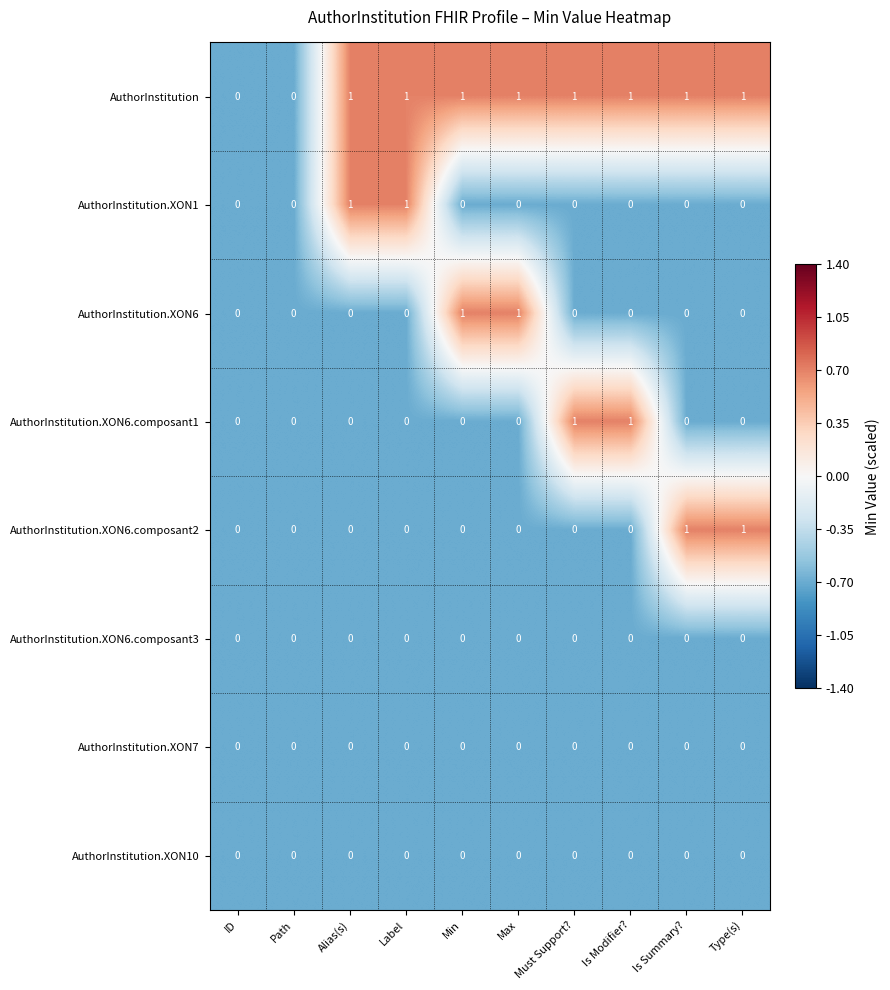

Which series has the largest total across all categories?

AuthorInstitution